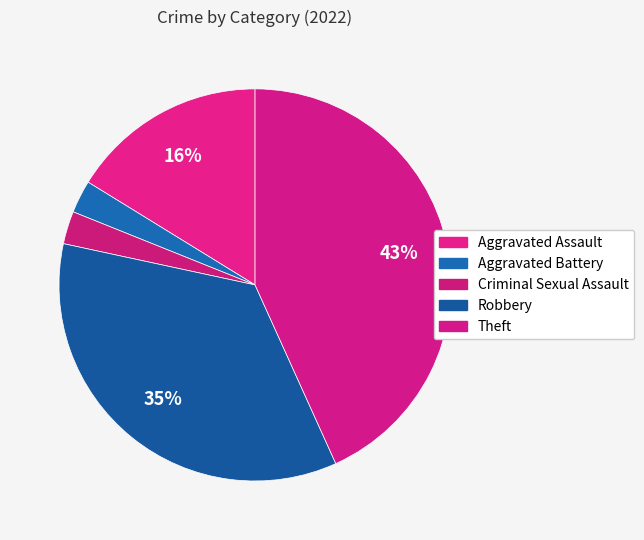

Count the number of slices in the pie.

5